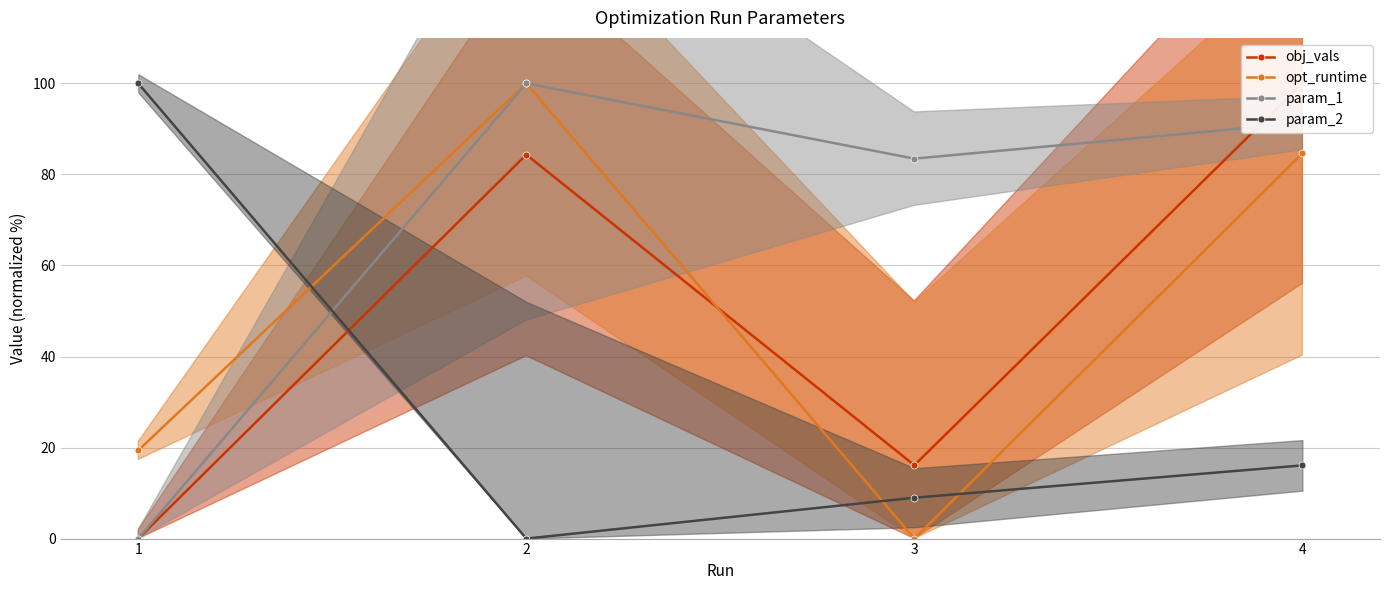

How many interior local valleys does the param_2 series have?

1